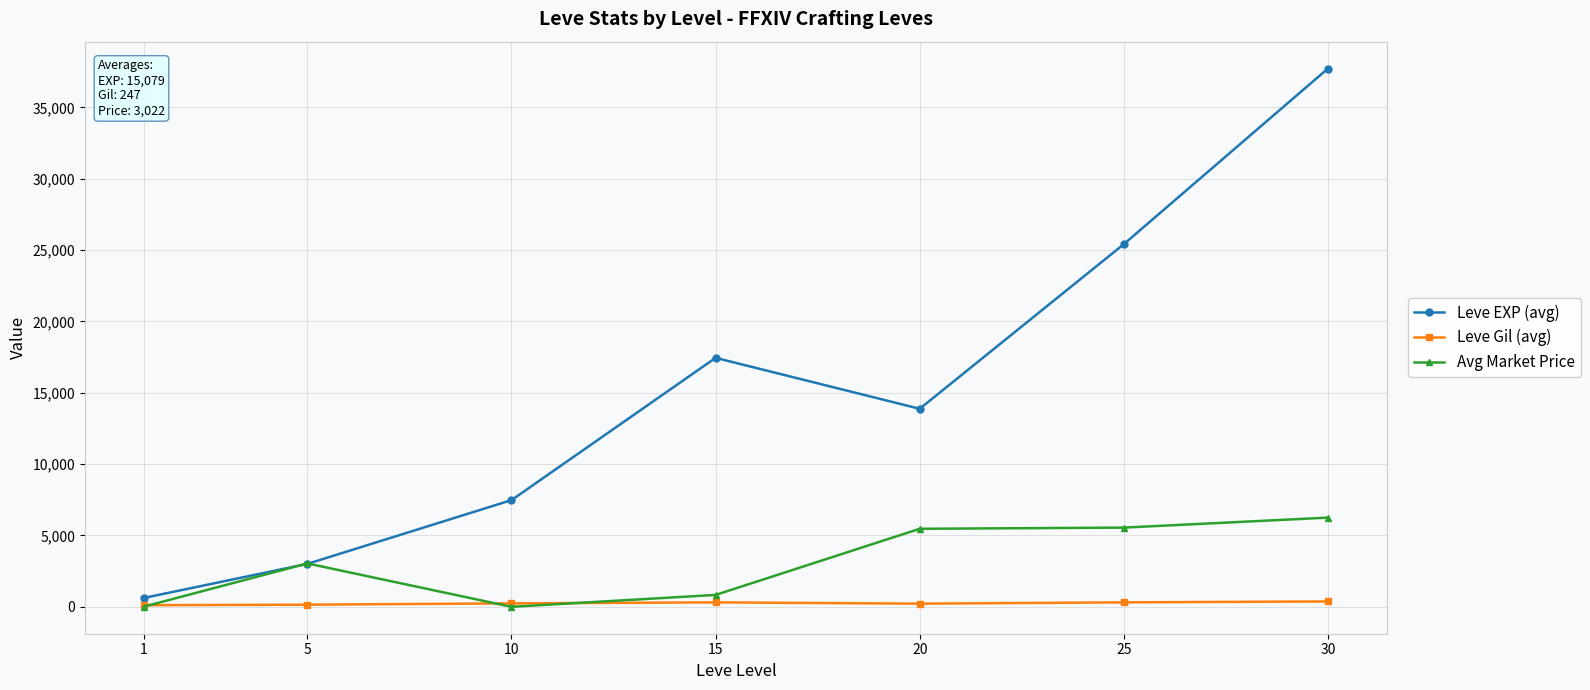

What is the total value across all series at 20?

19564.0